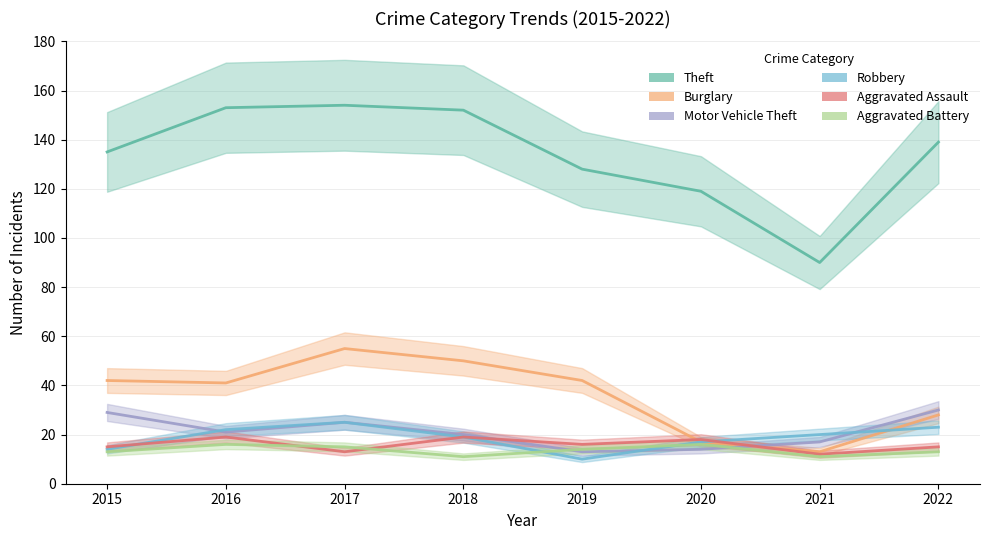

Does the chart have visible grid lines?

Yes